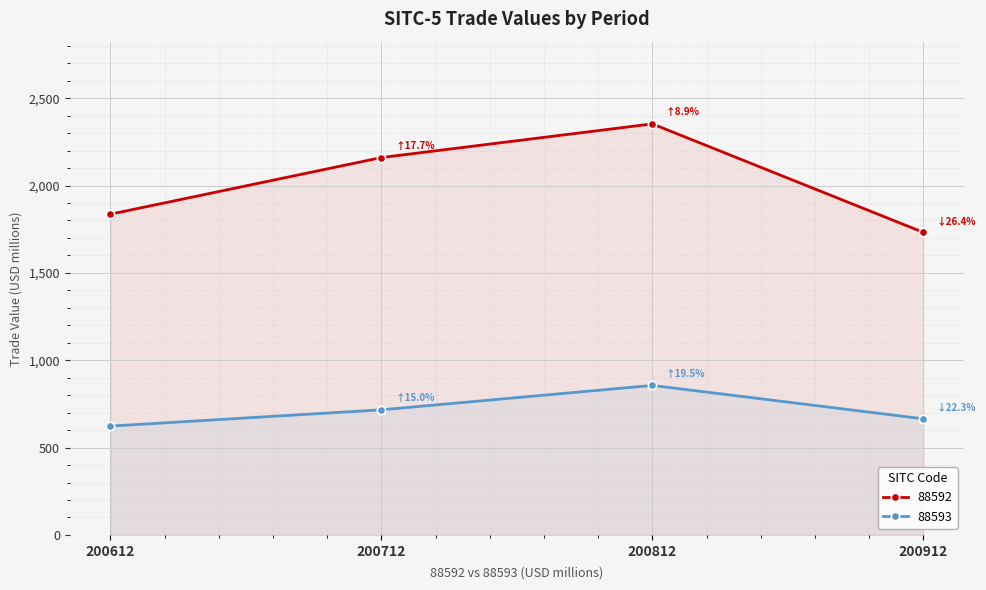

True or false: 88593 and 88592 cross at least once.

False